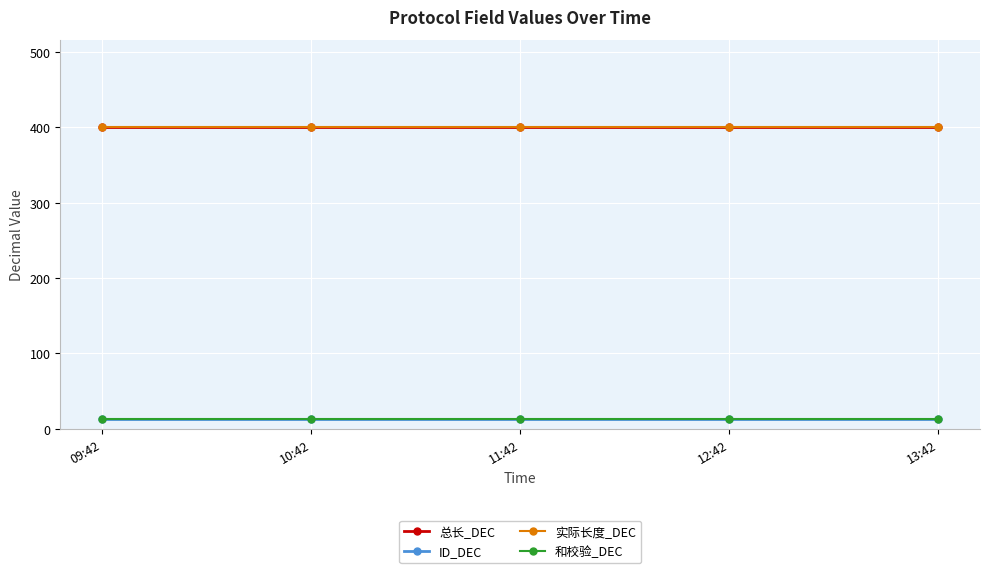

Is this an area chart (filled region under the line)?

No